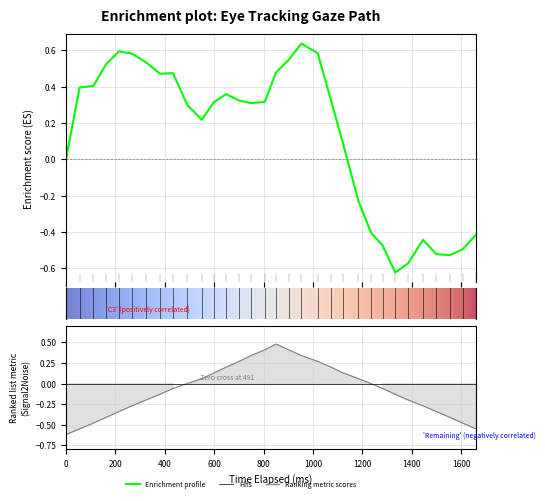

What is the minimum value for x_pred_normalised?

-0.6